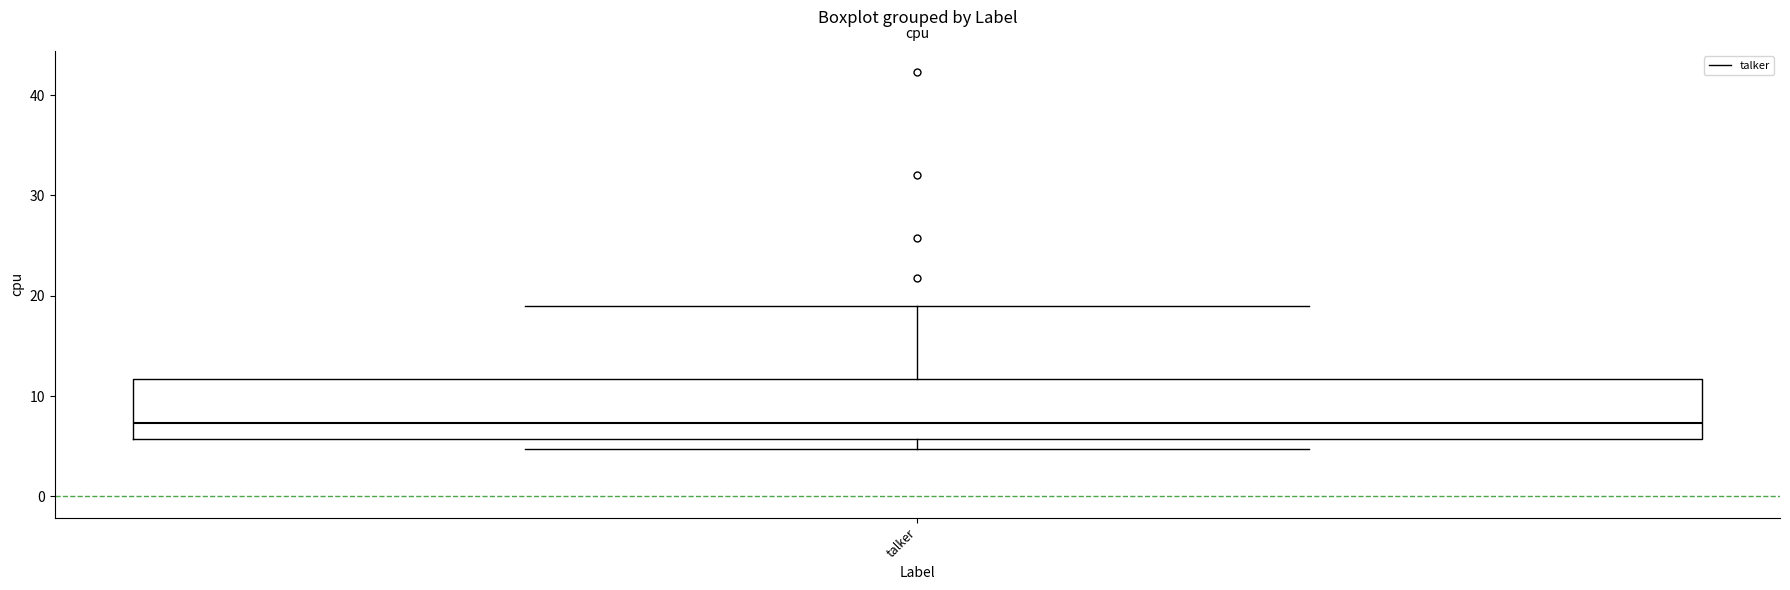

Transcribe this box plot: give where the median line is, the range the box spans, and where the two whiskers end, as read against the y-axis. The values are not printed on the chart, so give them approximately, as read against the axis.

median 7, box 6 to 12, whiskers 5 to 19